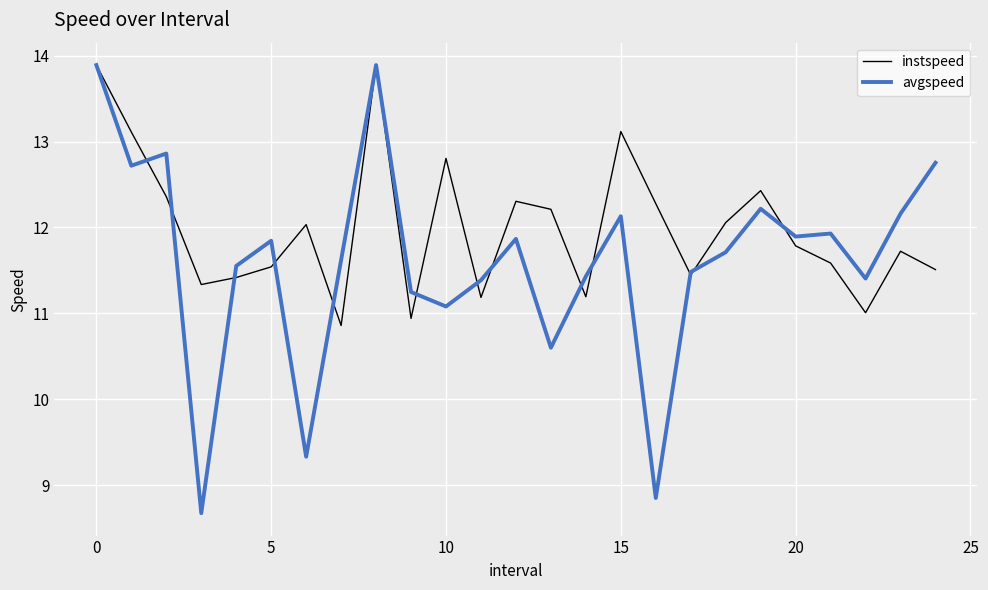

What is the minimum value for avgspeed?

8.7